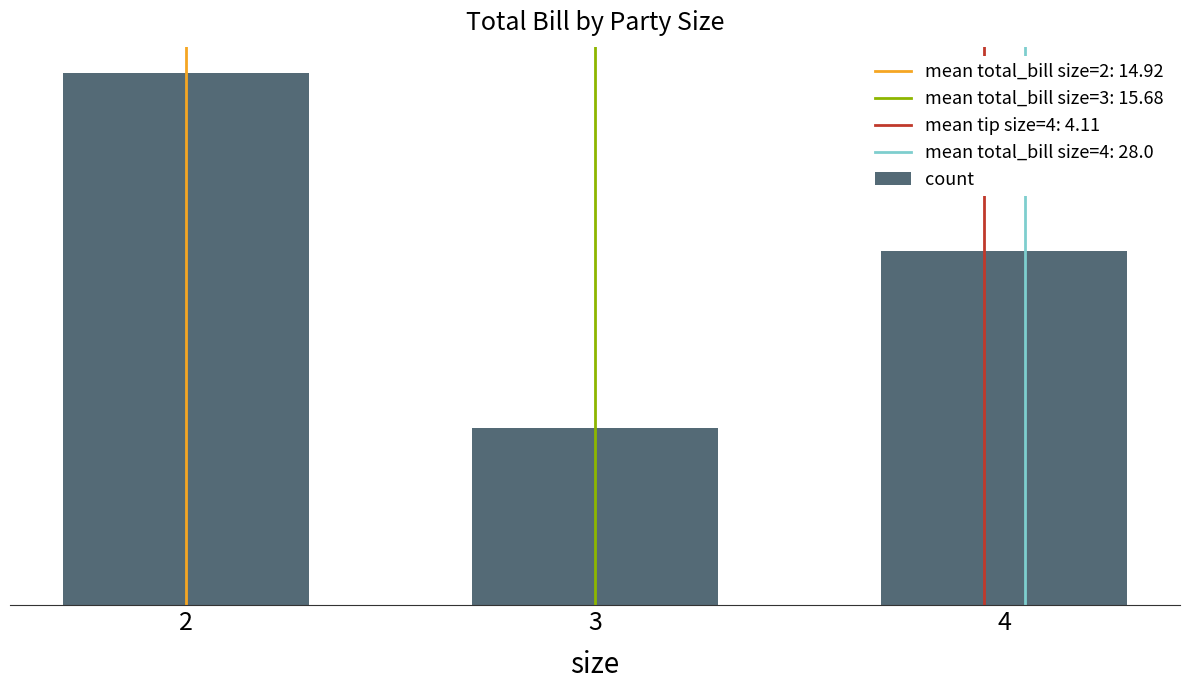

What is the sum of all values?

12